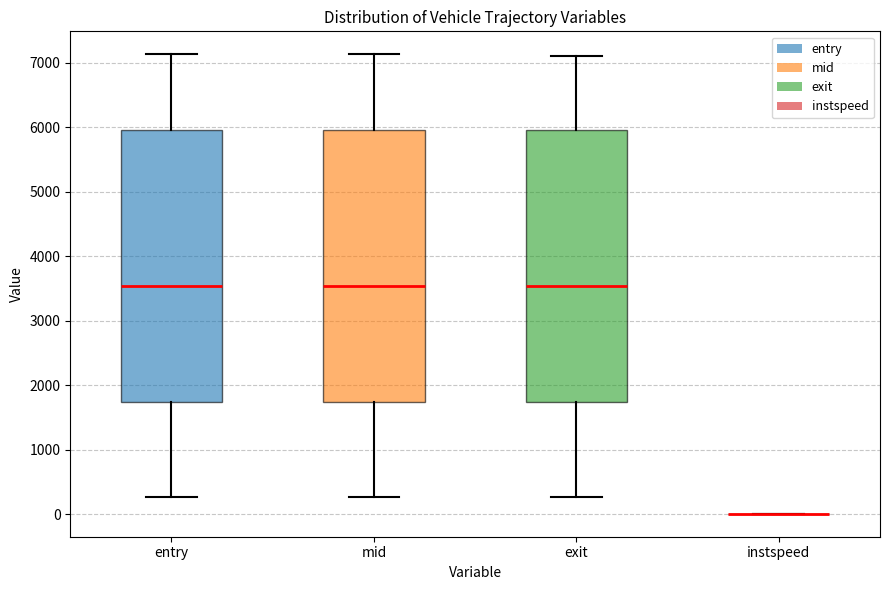

Reading left to right, read every box against the y-axis: the position of its median line, the range the box covers, and the ends of its whiskers. The values are not printed on the chart, so give them approximately, as read against the axis.

entry: median 3500, box 1700 to 5900, whiskers 300 to 7100
mid: median 3500, box 1700 to 6000, whiskers 300 to 7100
exit: median 3500, box 1700 to 6000, whiskers 300 to 7100
instspeed: box collapsed to a line at 0, whiskers 0 to 0